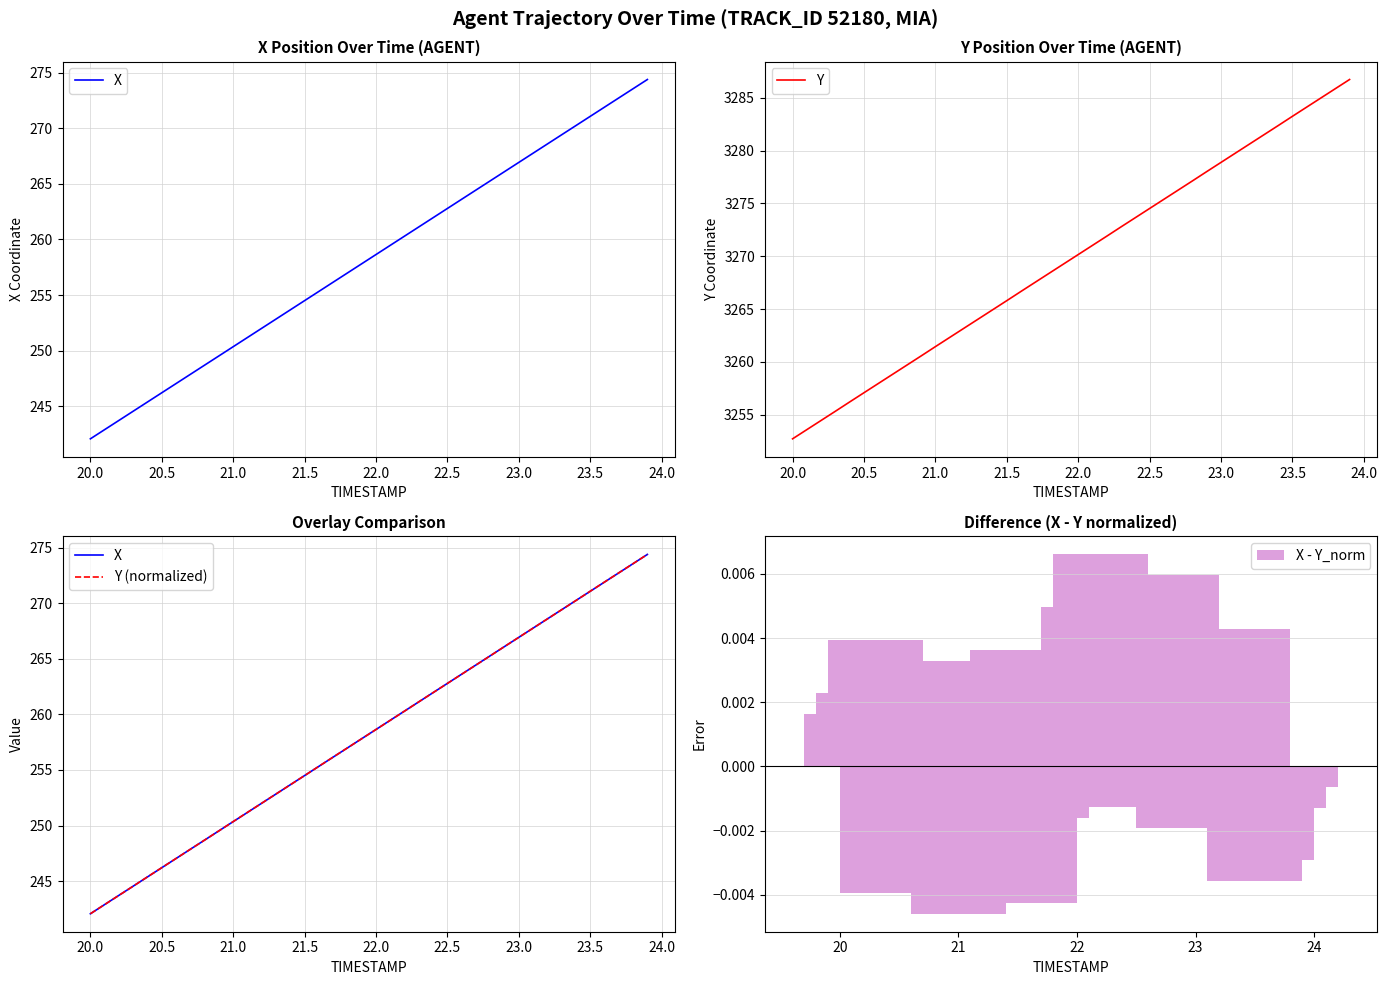

Reading left to right, transcribe all the data shown in this chart.

X: 242.1	242.9	243.7	244.6	245.4	246.2	247.0	247.9	248.7	249.5	250.4	251.2	252.0	252.8	253.7	254.5	255.3	256.2	257.0	257.8	258.6	259.5	260.3	261.1	262.0	262.8	263.6	264.4	265.3	266.1	266.9	267.8	268.6	269.4	270.2	271.1	271.9	272.7	273.6	274.4
Y: 3252.7	3253.6	3254.5	3255.3	3256.2	3257.1	3258.0	3258.8	3259.7	3260.6	3261.4	3262.3	3263.2	3264.1	3264.9	3265.8	3266.7	3267.6	3268.4	3269.3	3270.2	3271.0	3271.9	3272.8	3273.7	3274.5	3275.4	3276.3	3277.1	3278.0	3278.9	3279.8	3280.6	3281.5	3282.4	3283.2	3284.1	3285.0	3285.8	3286.7
Y (normalized): 242.1	242.9	243.7	244.5	245.4	246.2	247.0	247.9	248.7	249.5	250.4	251.2	252.0	252.8	253.7	254.5	255.3	256.2	257.0	257.8	258.6	259.5	260.3	261.1	262.0	262.8	263.6	264.4	265.3	266.1	266.9	267.8	268.6	269.4	270.2	271.1	271.9	272.7	273.6	274.4
X - Y_norm: 0.0	0.0	0.0	0.0	-0.0	-0.0	-0.0	-0.0	0.0	0.0	-0.0	-0.0	-0.0	0.0	0.0	0.0	-0.0	-0.0	0.0	0.0	0.0	0.0	0.0	-0.0	0.0	0.0	0.0	0.0	0.0	-0.0	-0.0	0.0	0.0	0.0	0.0	-0.0	-0.0	-0.0	-0.0	0.0